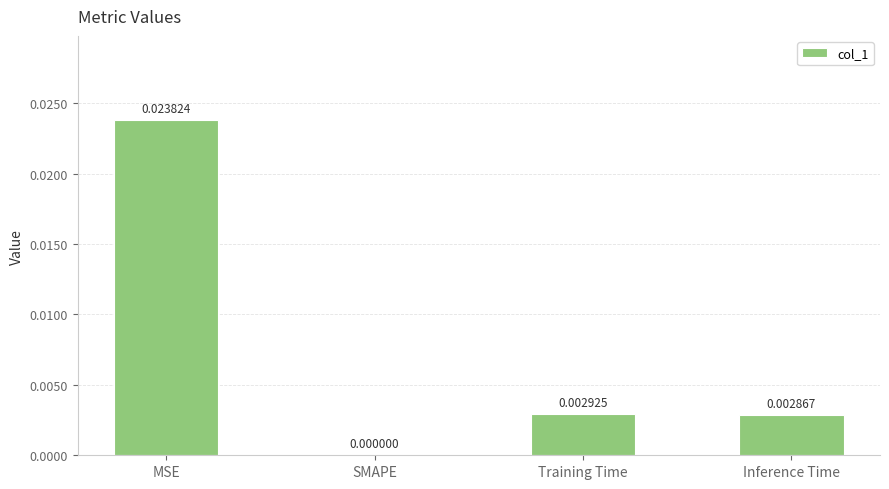

Which has a higher value, MSE or Training Time?

MSE